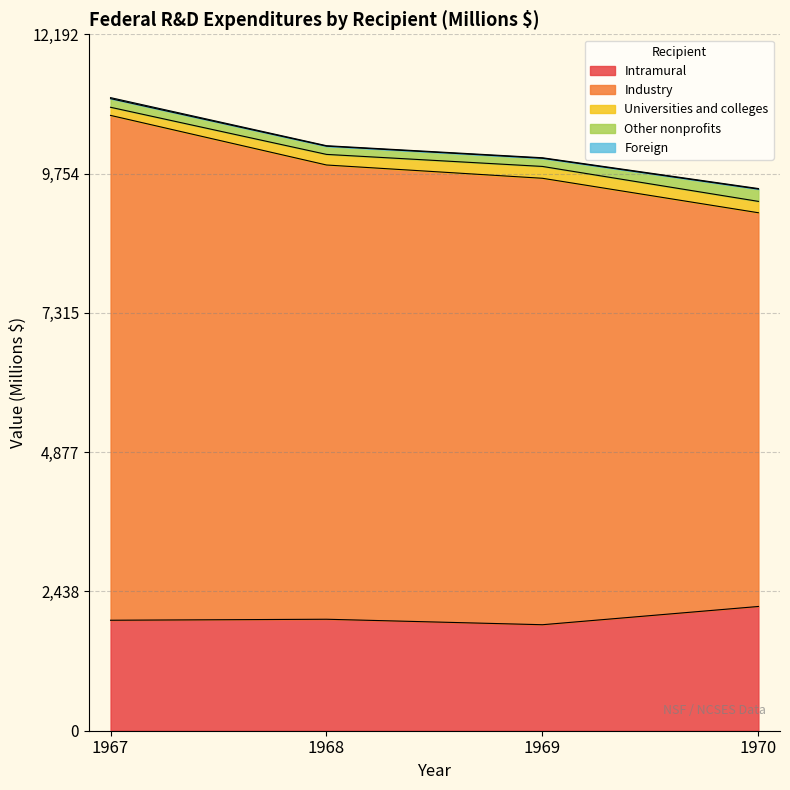

How many lines are shown in the chart?

5